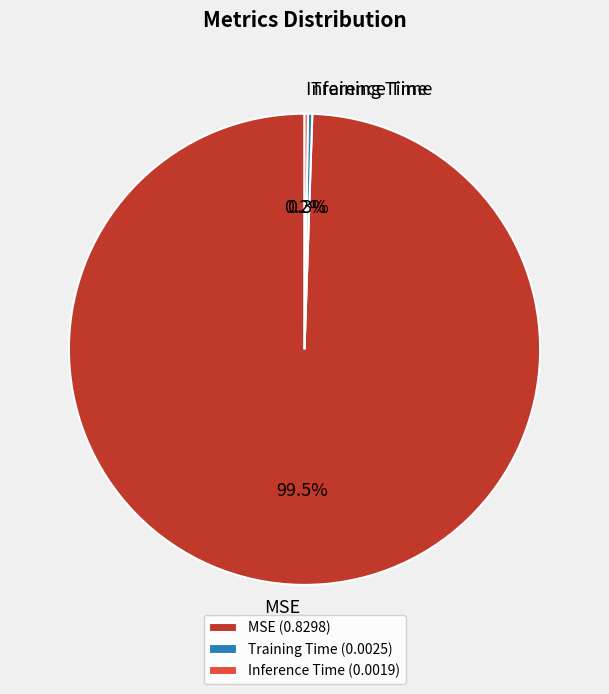

Is there a majority slice in this chart?

Yes